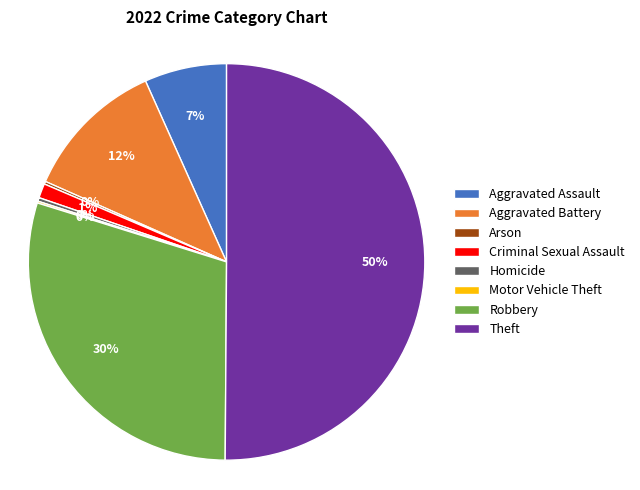

True or false: Robbery accounts for 30% of the total.

True